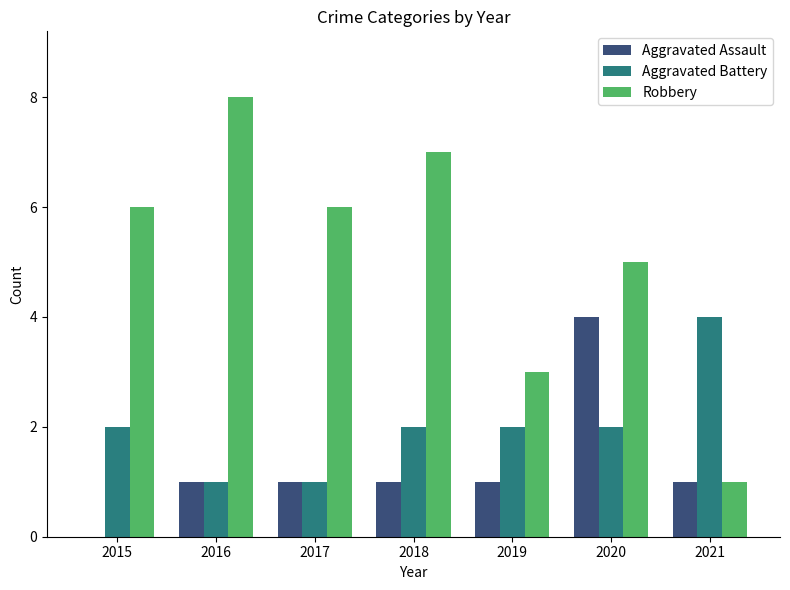

Which series changed the most between 2017 and 2020?

Aggravated Assault